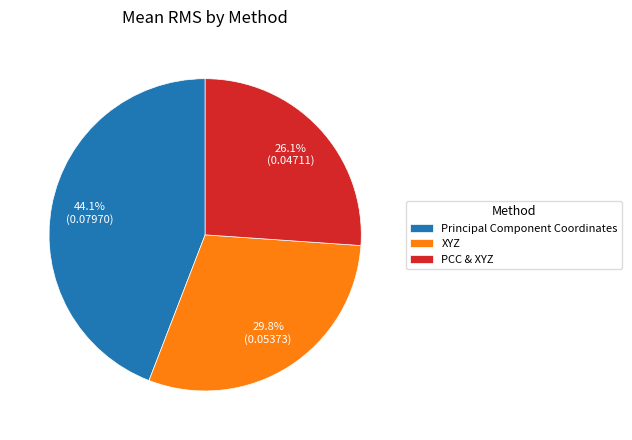

What percentage is the PCC & XYZ slice, to the nearest percent?

26%